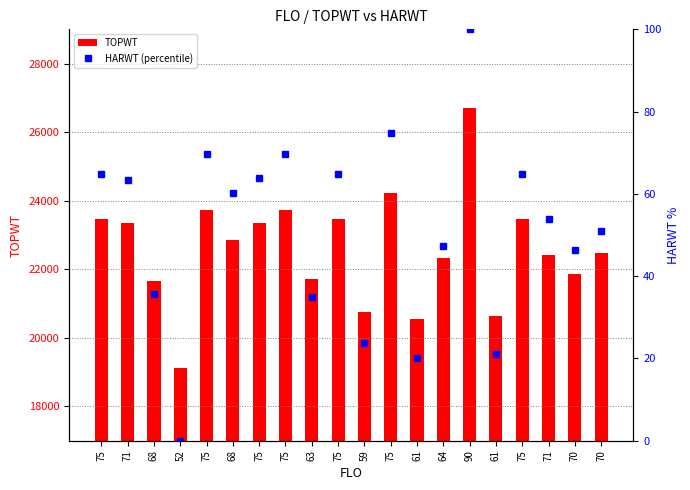

What is the total value across all series at 71?

23427.4